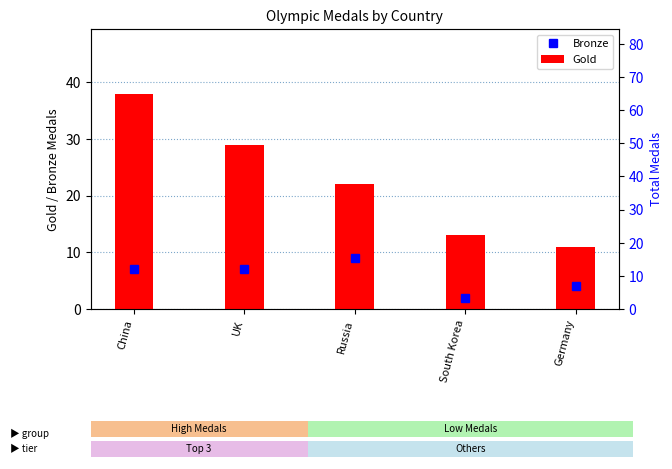

Which series has the largest total across all categories?

Gold